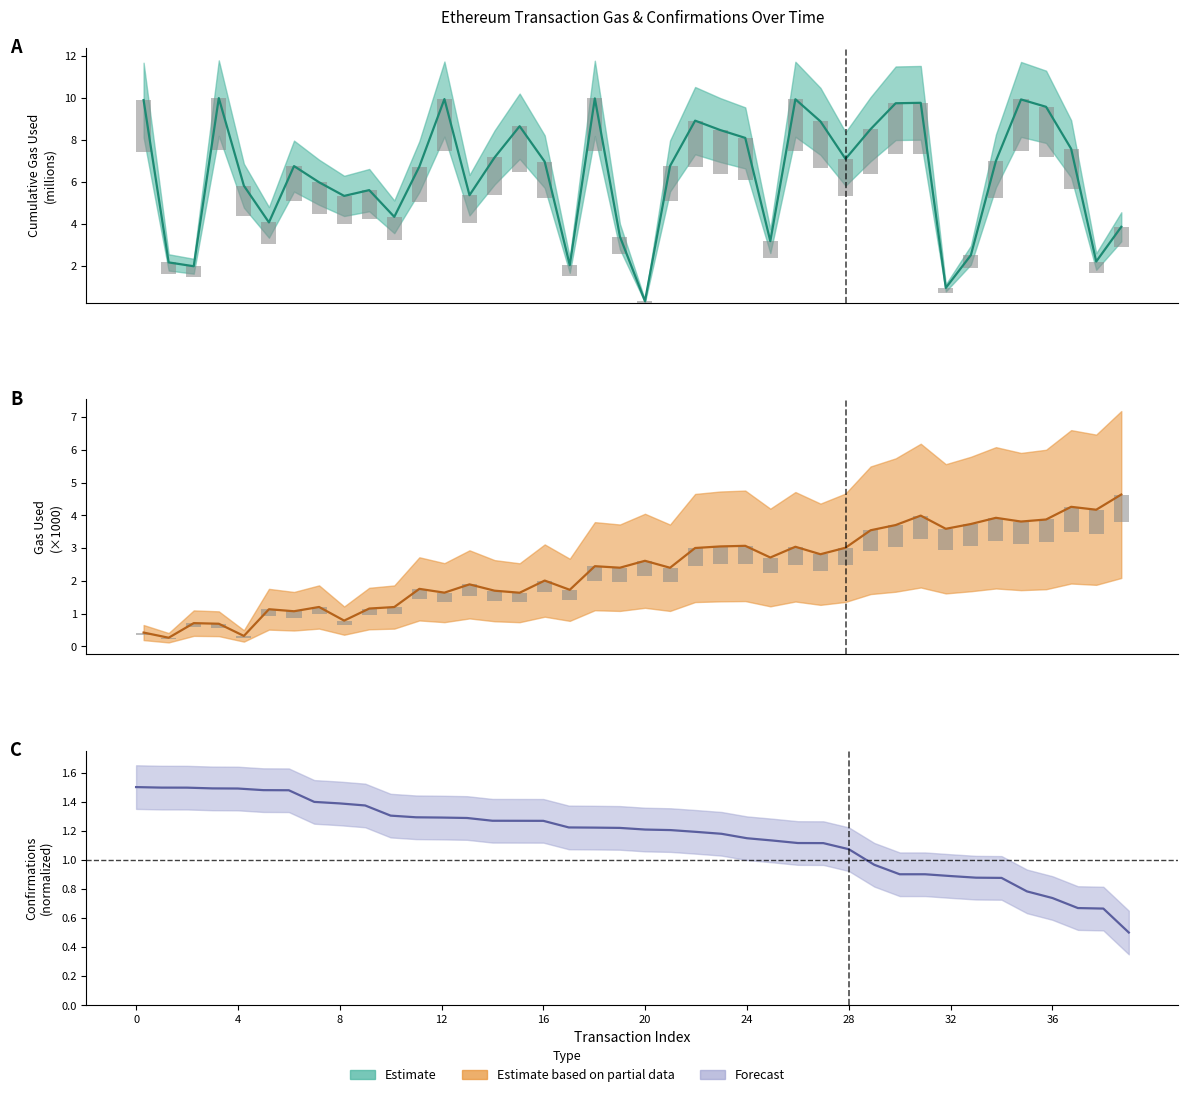

How many data points does each series have?

40